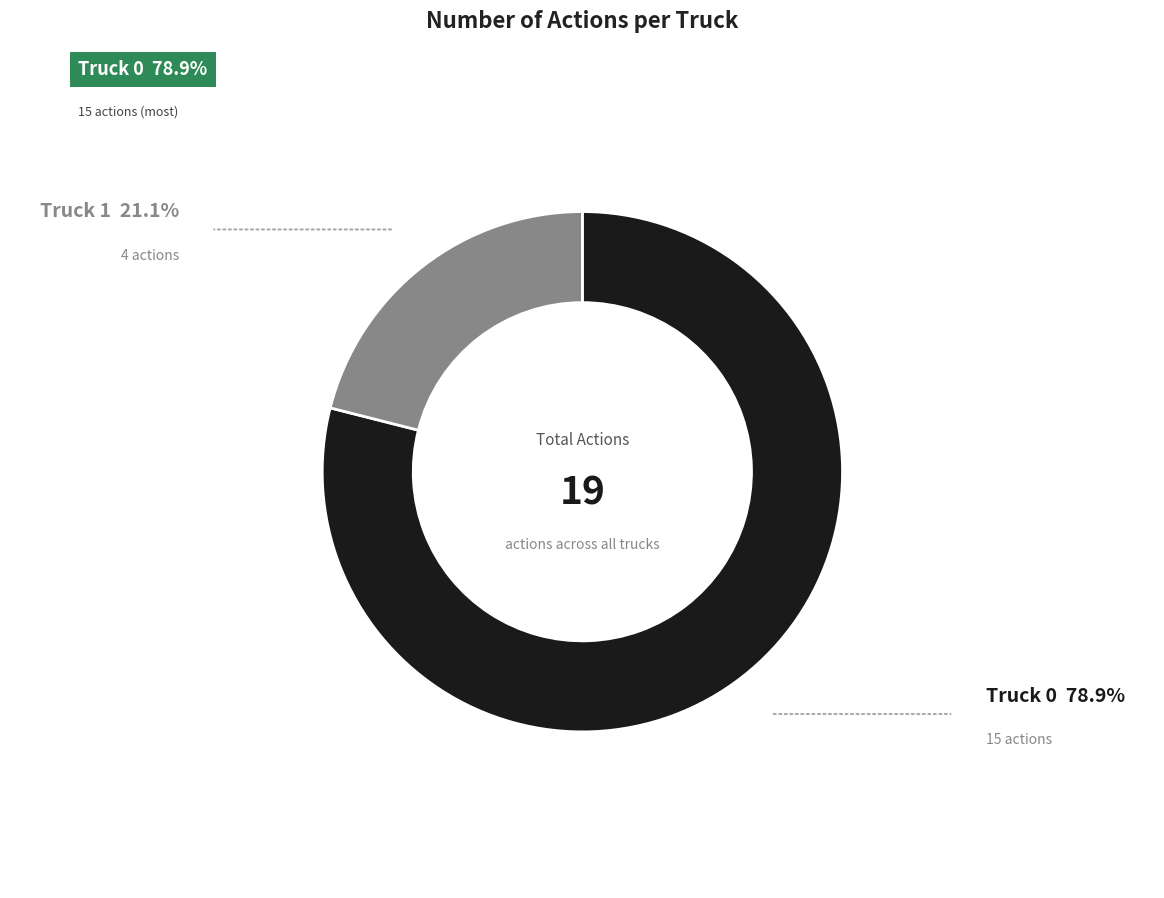

Is there a majority slice in this chart?

Yes